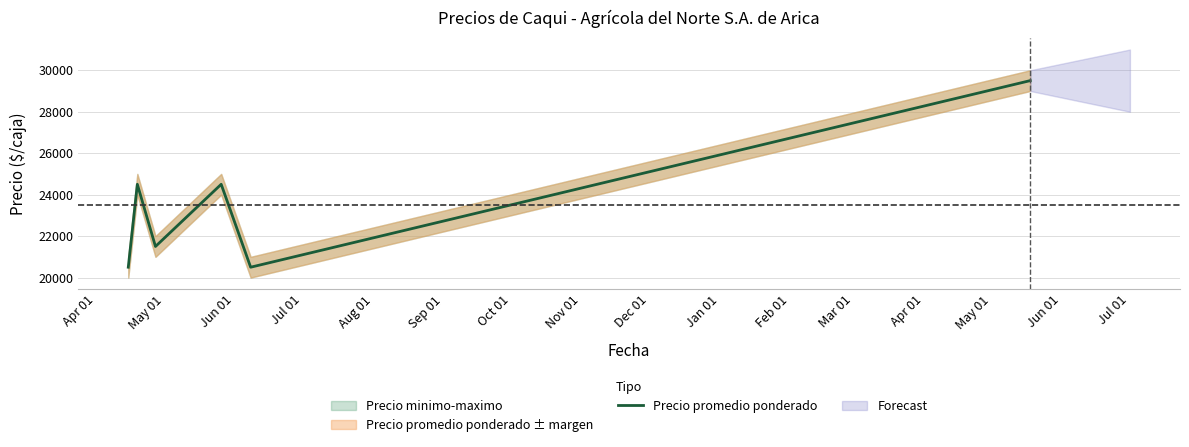

Count the number of values greater than 24500.

1